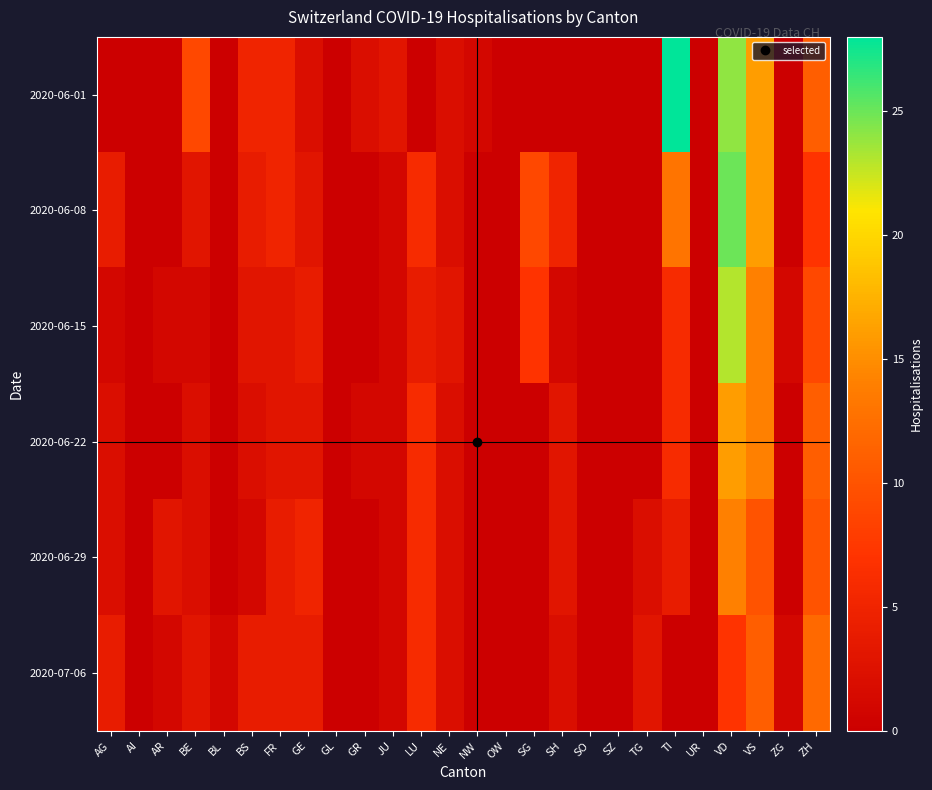

Count the number of categories in the chart.

26